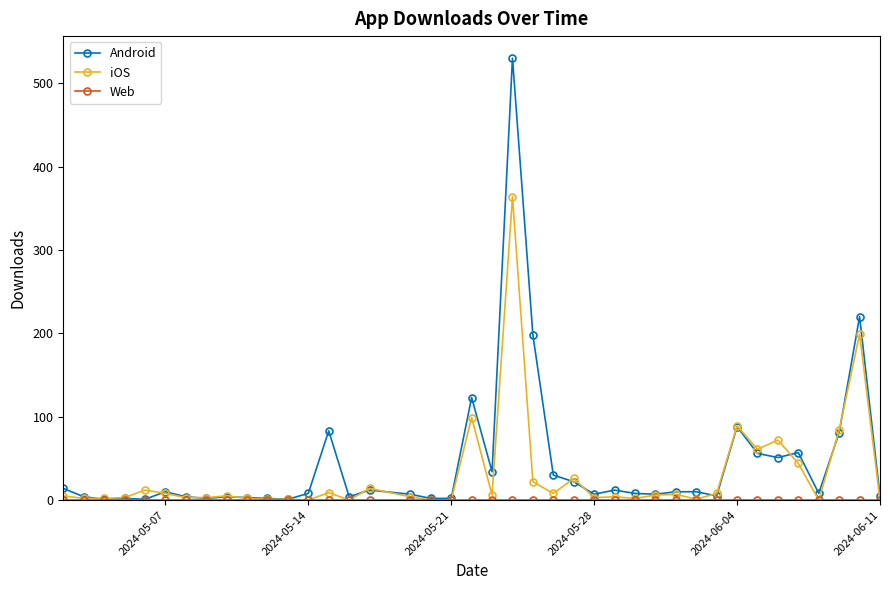

True or false: Android has more than 2 points higher than both neighbors.

True